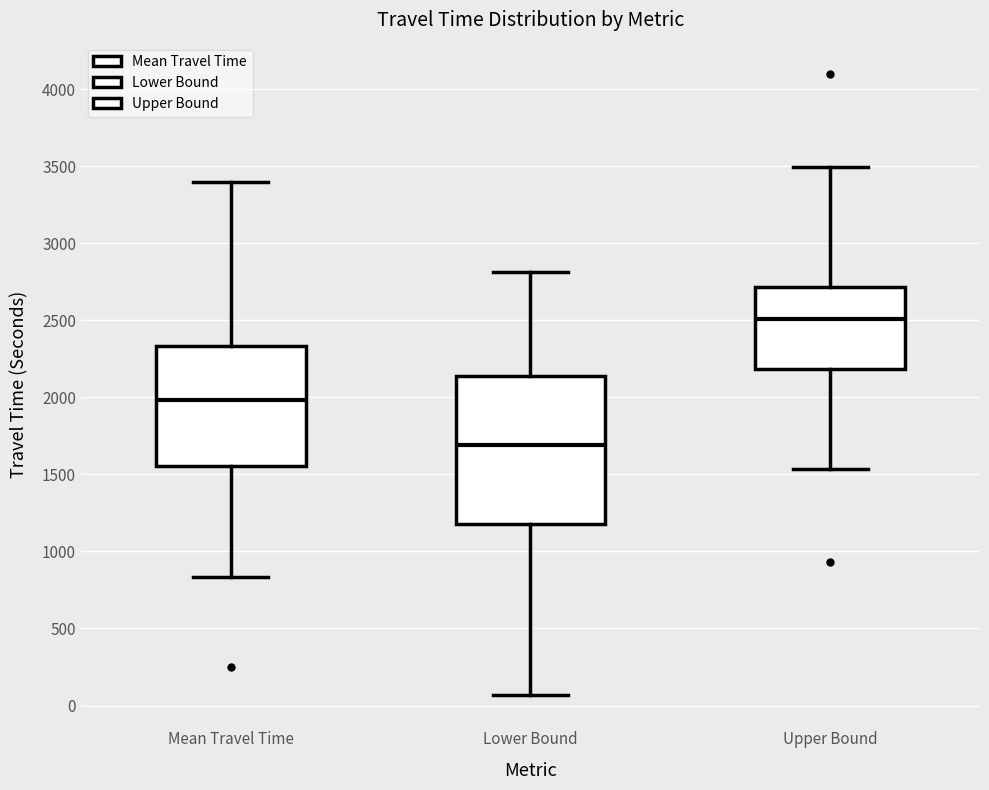

Which box is the tallest, from its lower edge to its upper edge?

Lower Bound